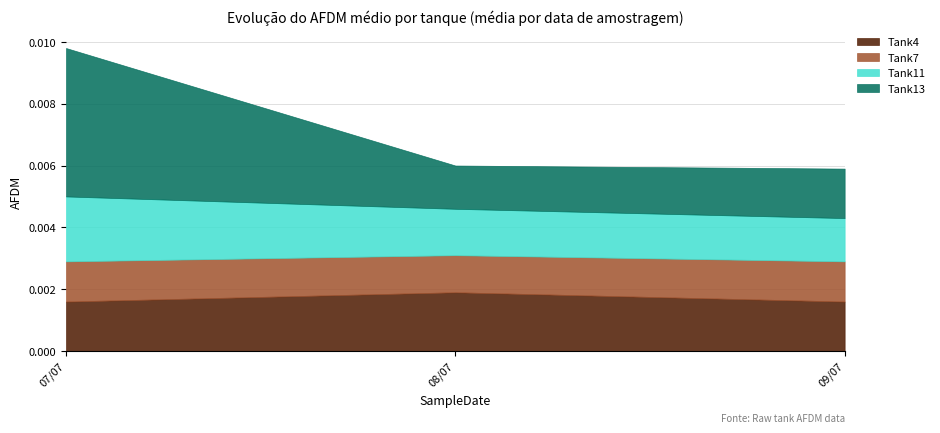

At which label is Tank7 closest to 0?

2010-07-08